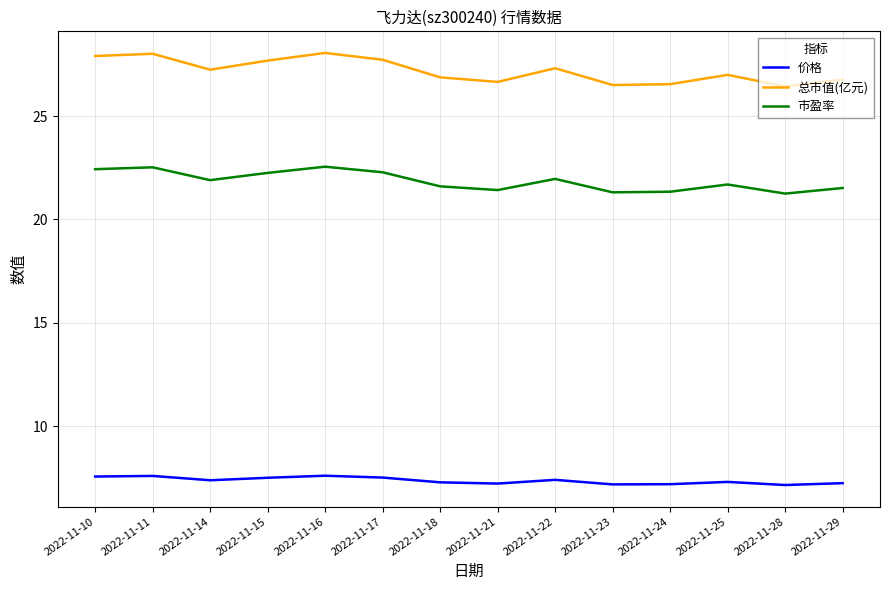

What is the difference between the second highest and minimum values in the 价格 series?

0.4